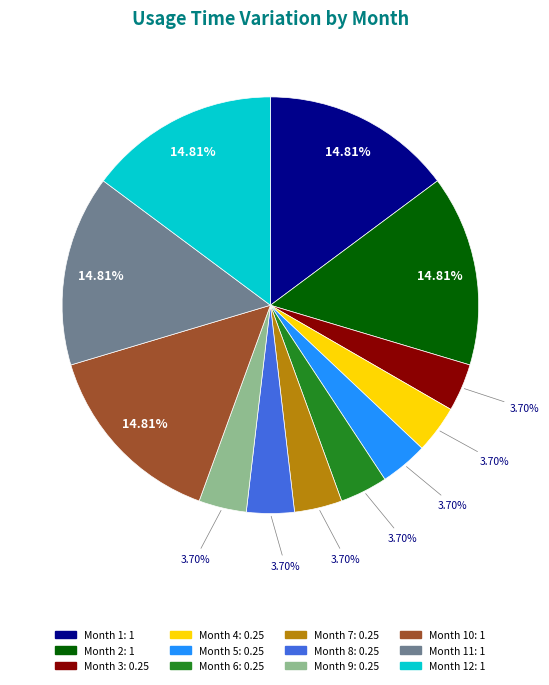

Does any single category account for the majority?

No